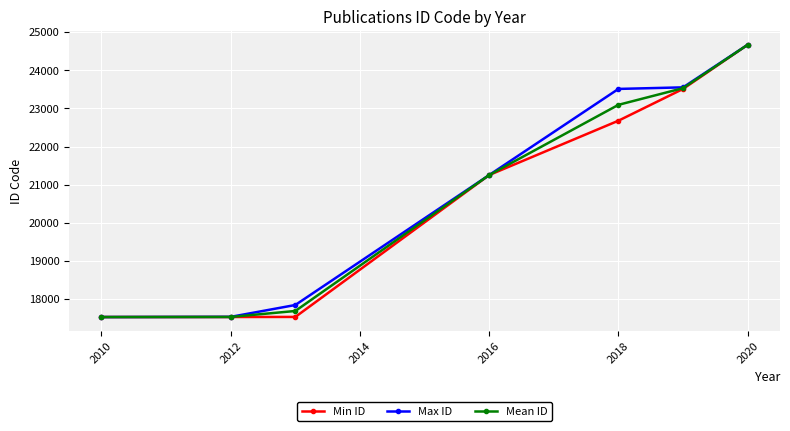

True or false: Max ID has more than 2 points higher than both neighbors.

False